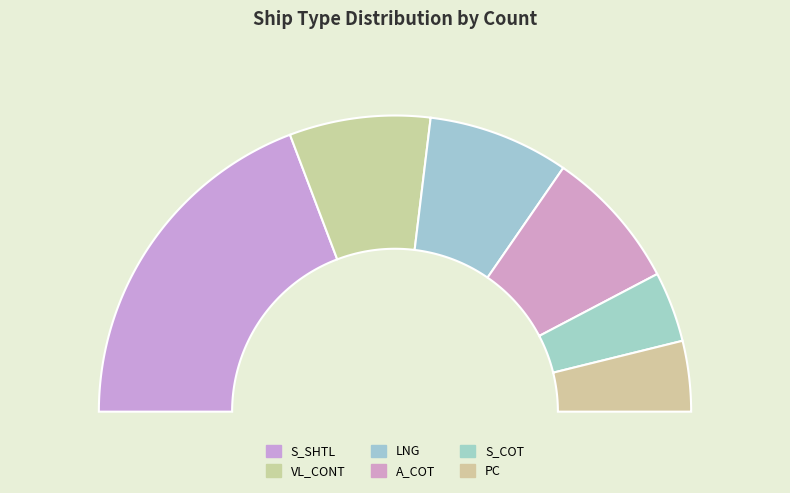

What percentage is NOT represented by VL_CONT?

84.6%